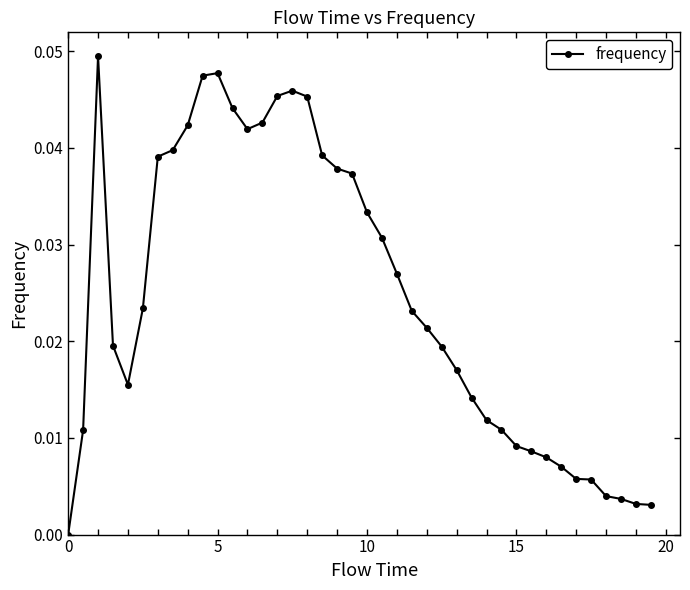

What is the sum of all values?

1.0